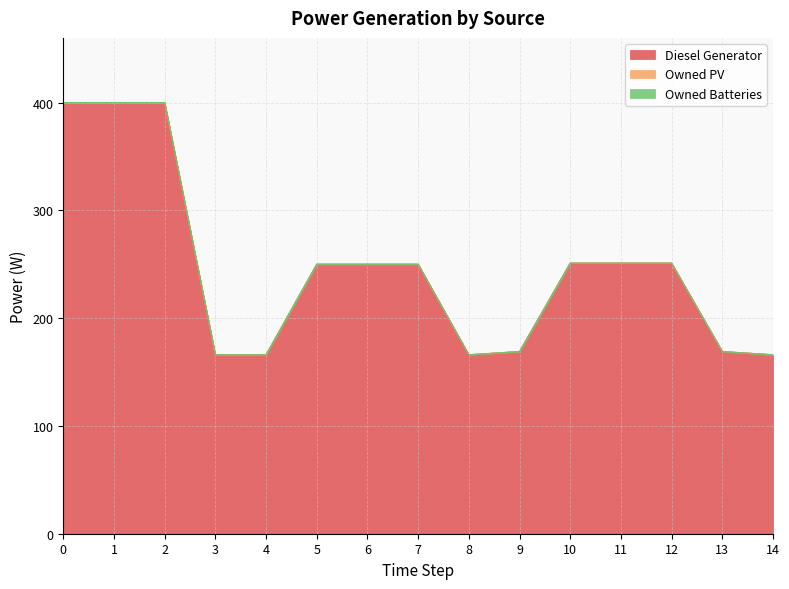

Which series has the widest spread of values?

Diesel Generator